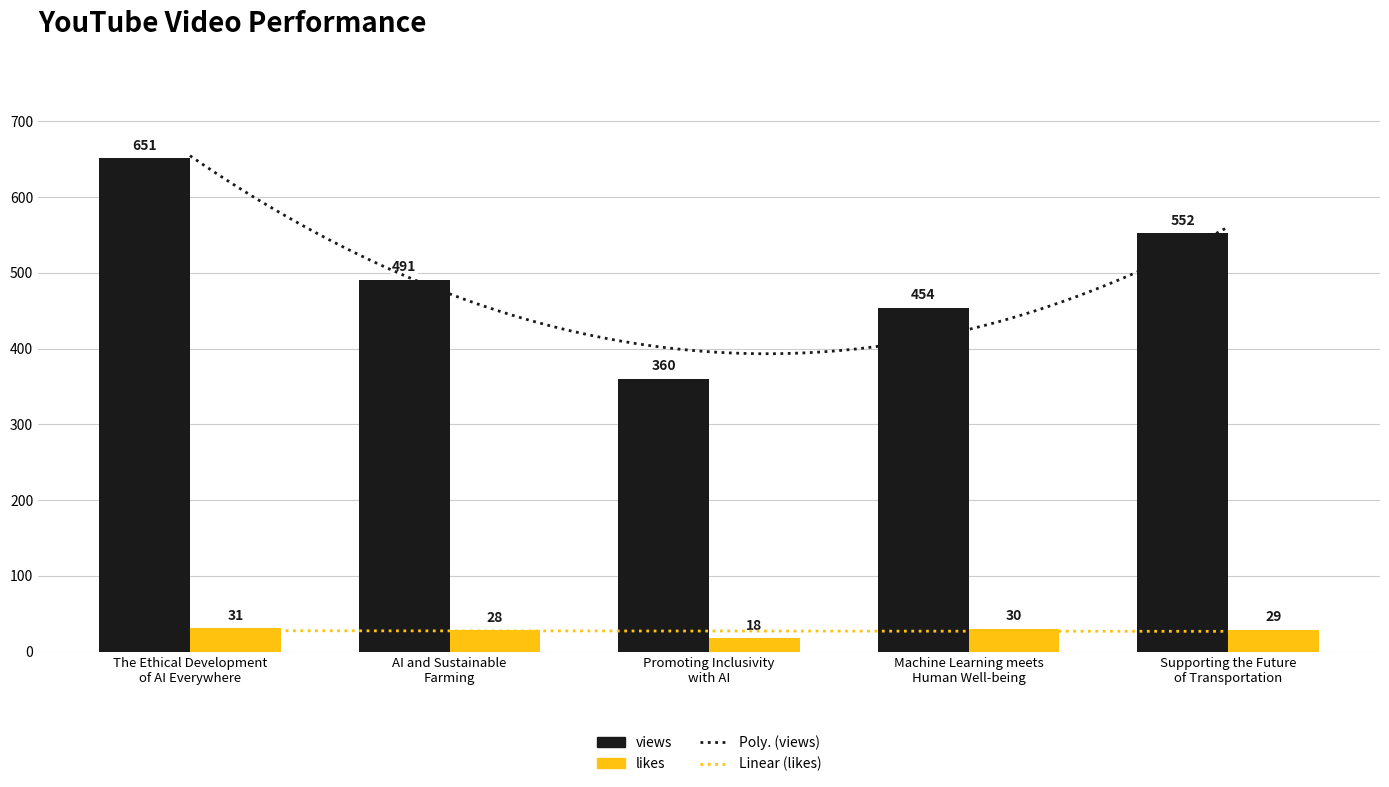

What position from the right is AI and Sustainable
Farming?

4